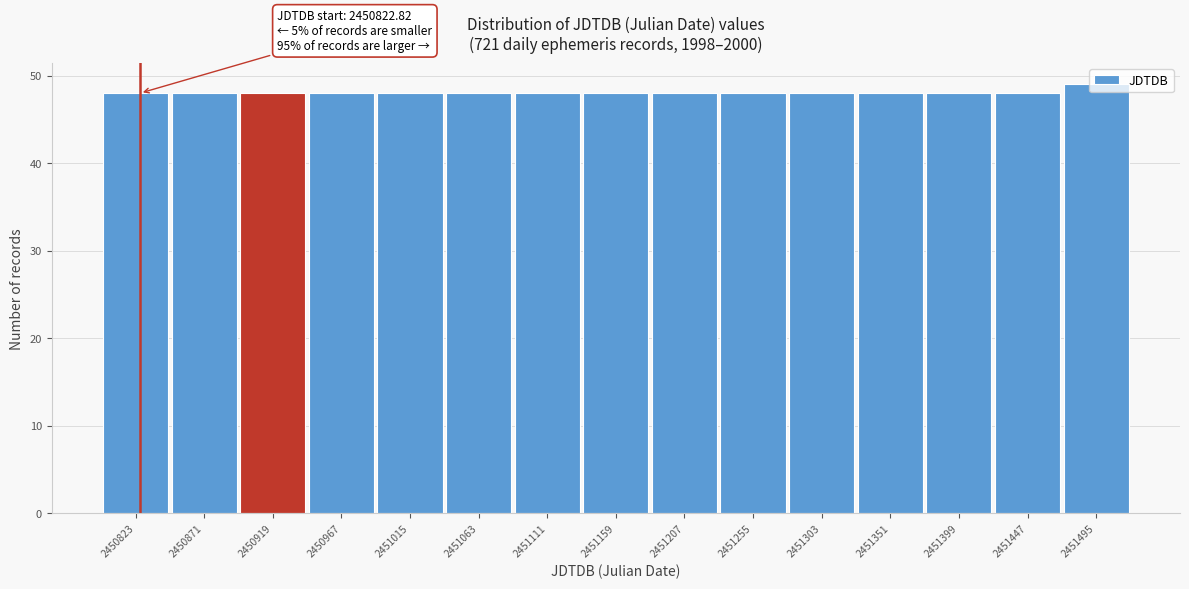

What is the minimum value shown in the chart?

48